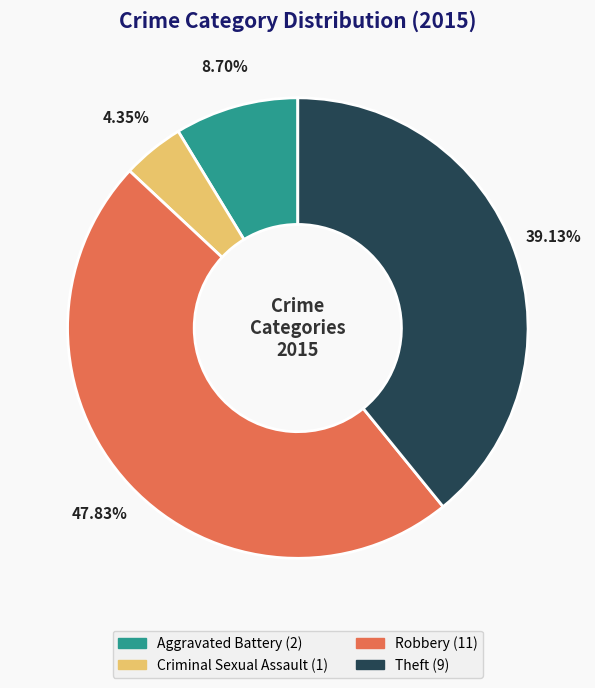

True or false: Theft accounts for 29% of the total.

False